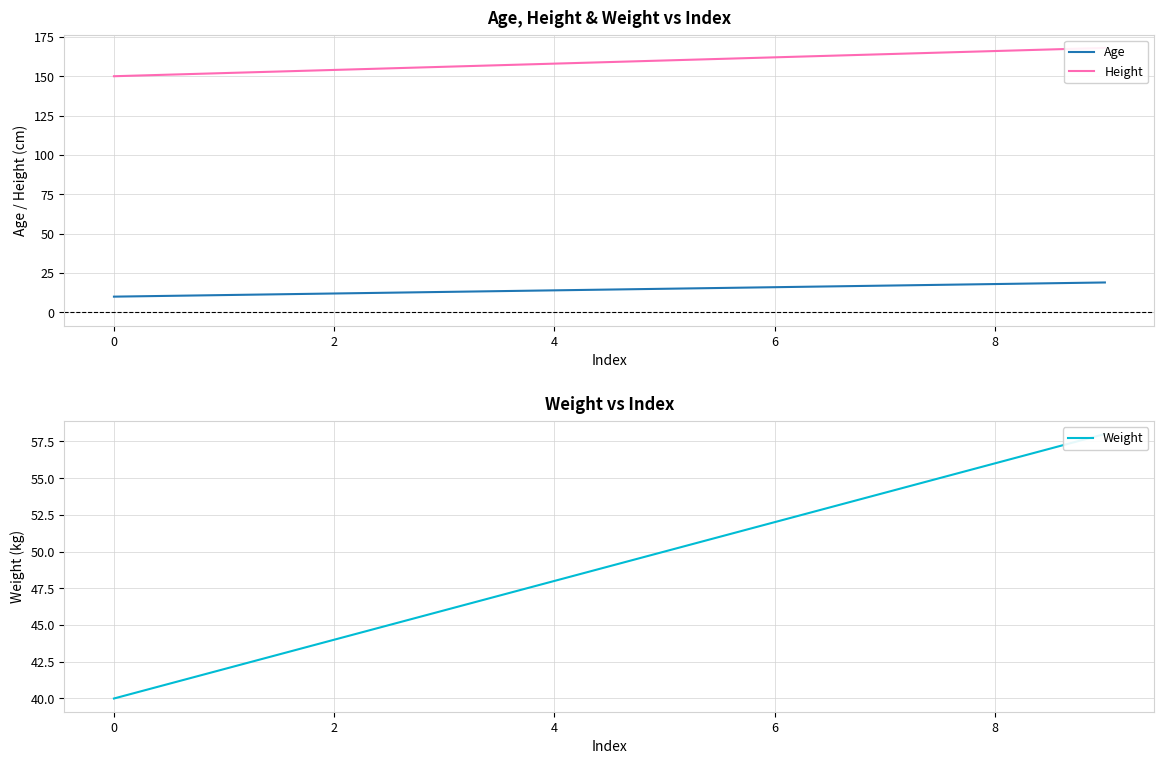

True or false: Age and Height cross at least once.

False